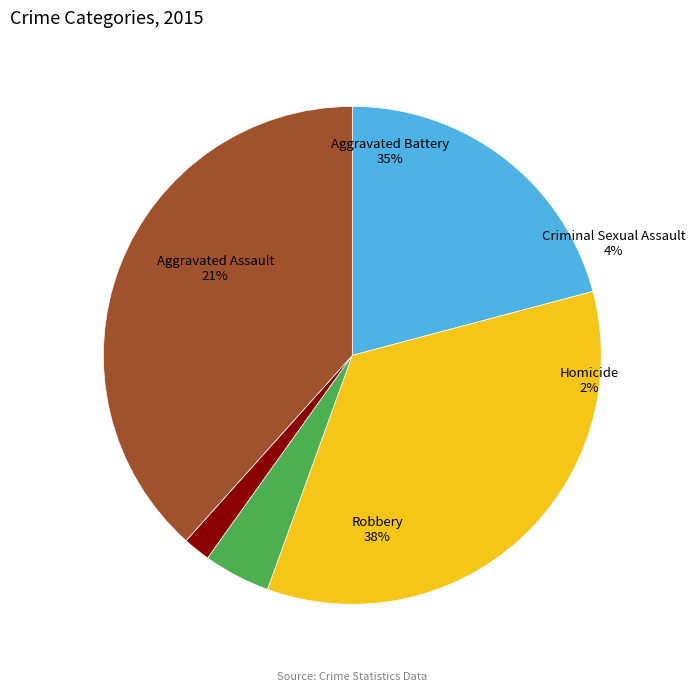

Between Homicide and Aggravated Battery, which is larger?

Aggravated Battery